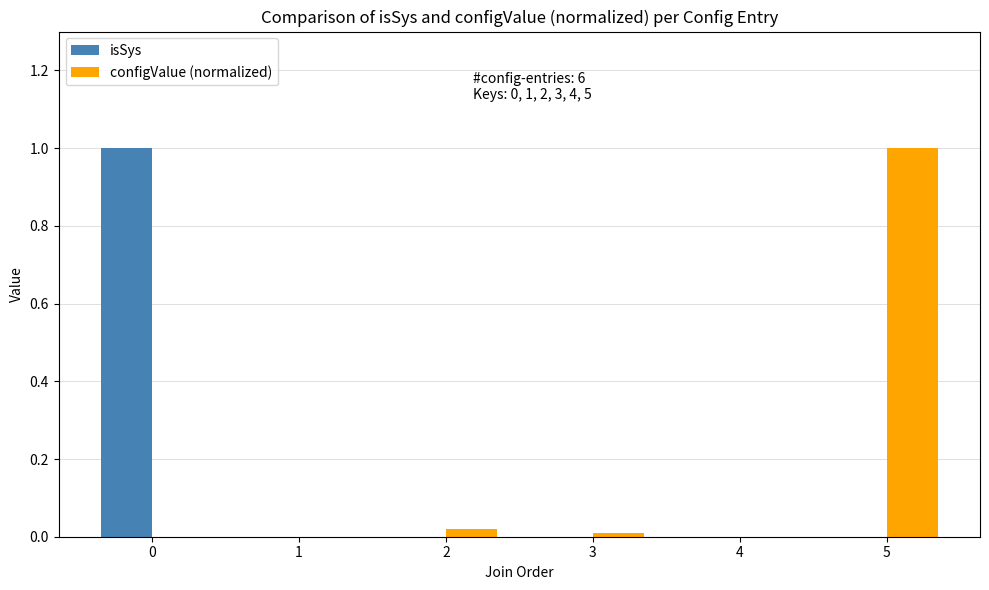

The value of isSys at 2 is 0.5. True or false?

False